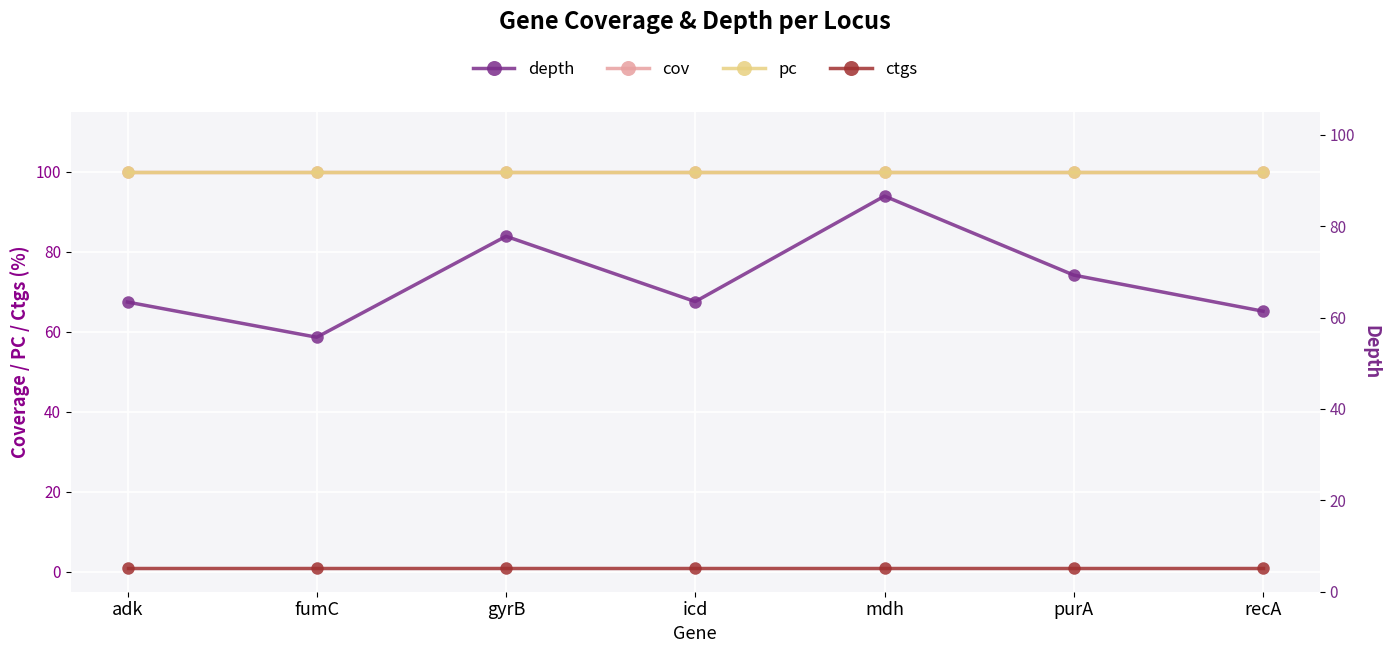

List the series in order of their peak value, lowest first.

ctgs, depth, cov, pc